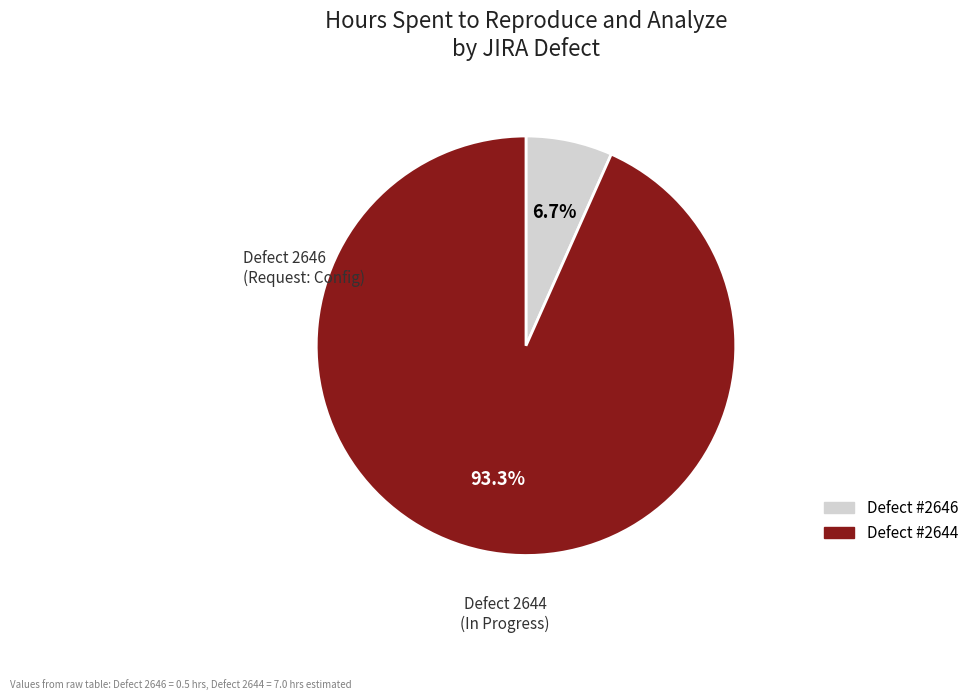

Does any single category account for the majority?

Yes